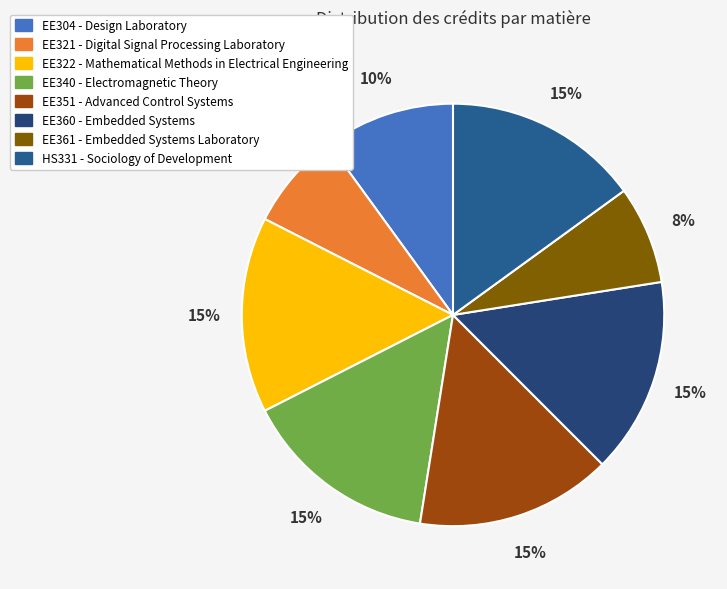

Rank the categories by value from highest to lowest.

EE322, EE340, EE351, EE360, HS331, EE304, EE321, EE361